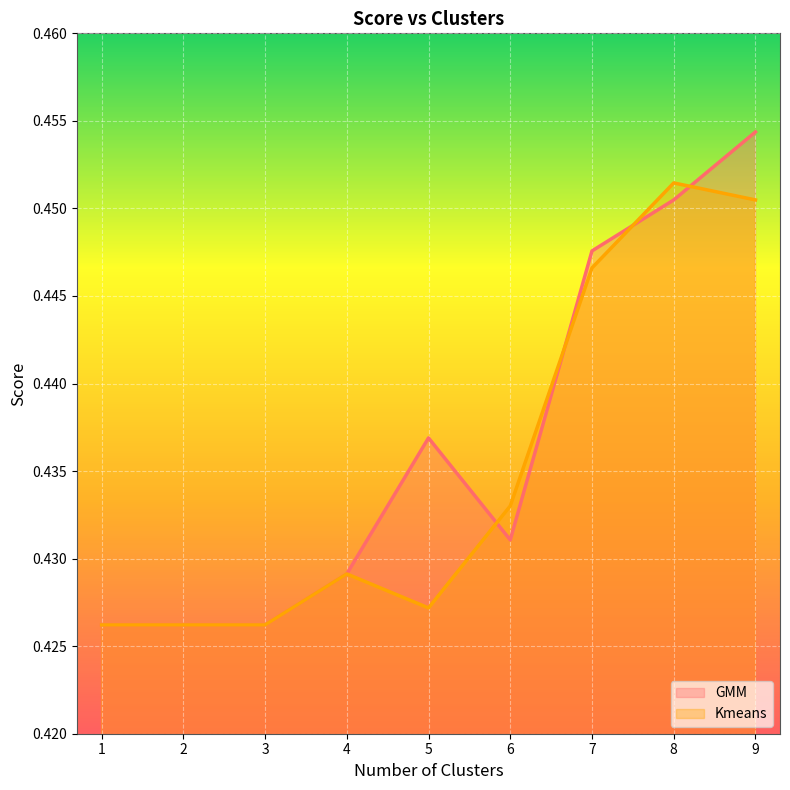

How many times do Kmeans and GMM cross each other?

4